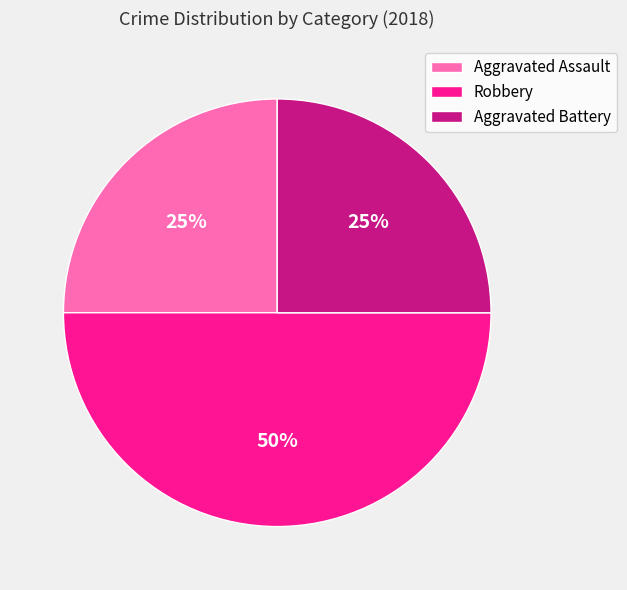

Does Aggravated Assault account for over 50% of the chart?

No